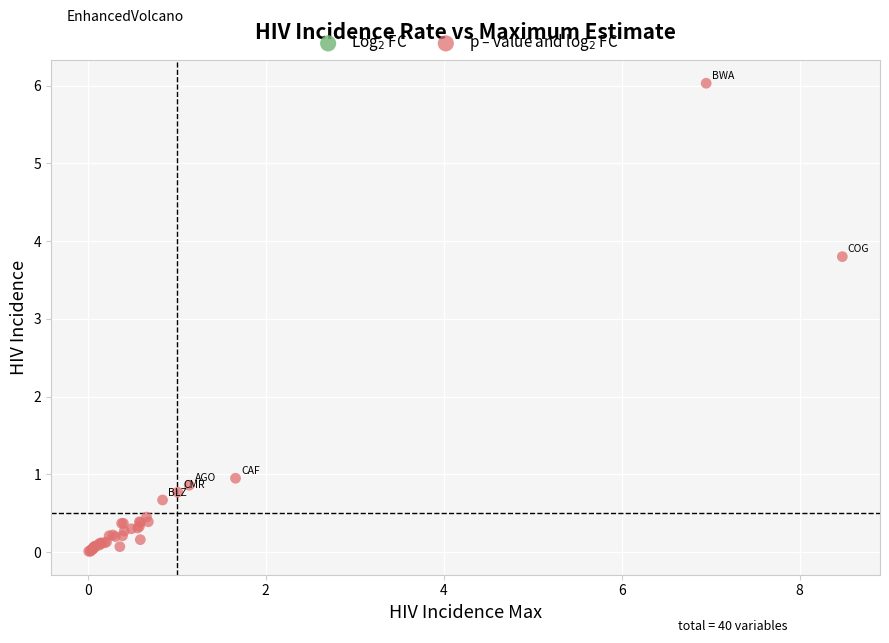

What Y value in the scatter plot is closest to 3?

3.8